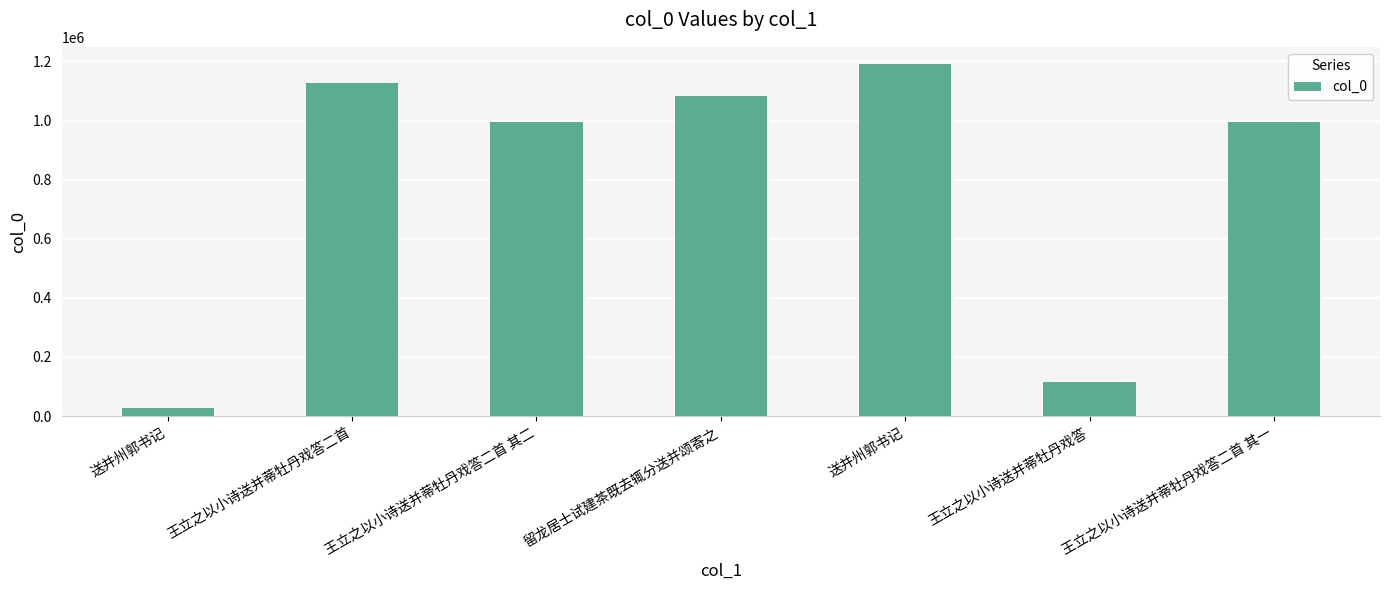

Reading left to right, extract all data points from this chart.

26474	1126950	995373	1081380	1189838	114014	995374